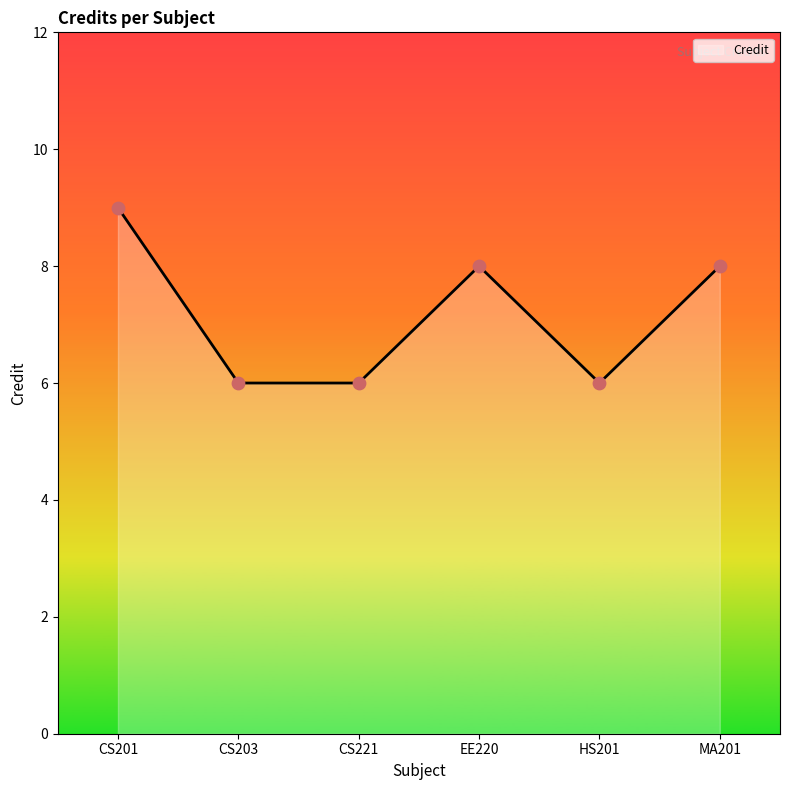

Which has a higher value, EE220 or HS201?

EE220